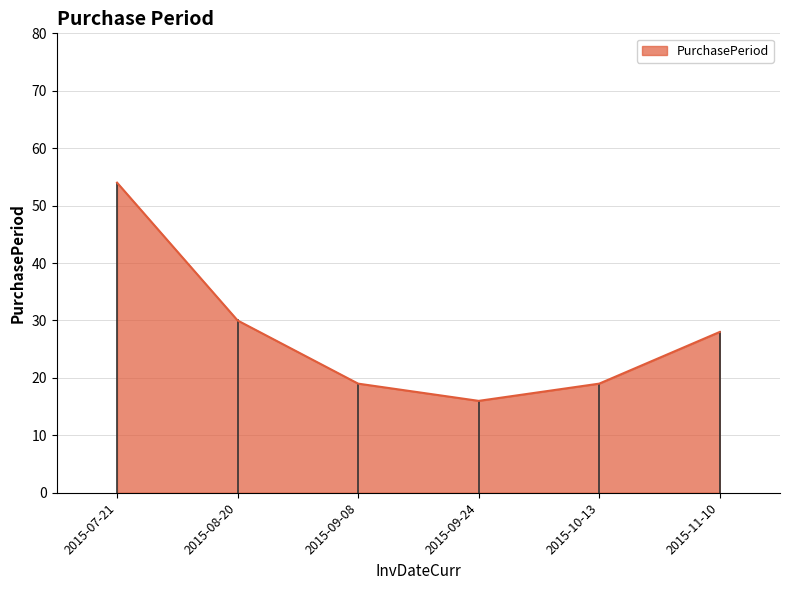

Between 2015-09-24 and 2015-10-13, which is larger?

2015-10-13